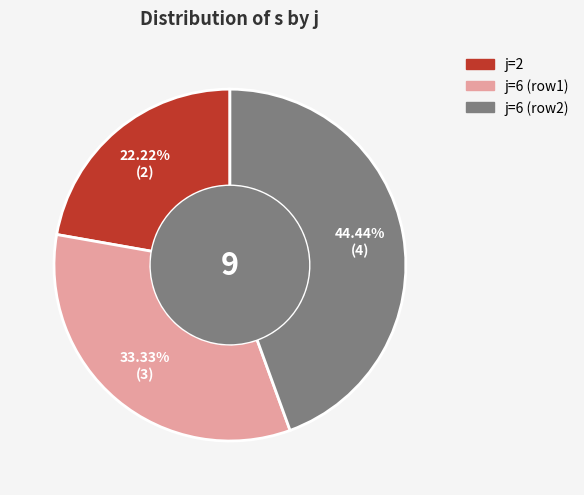

To the nearest percent, what is the average slice percentage?

33%